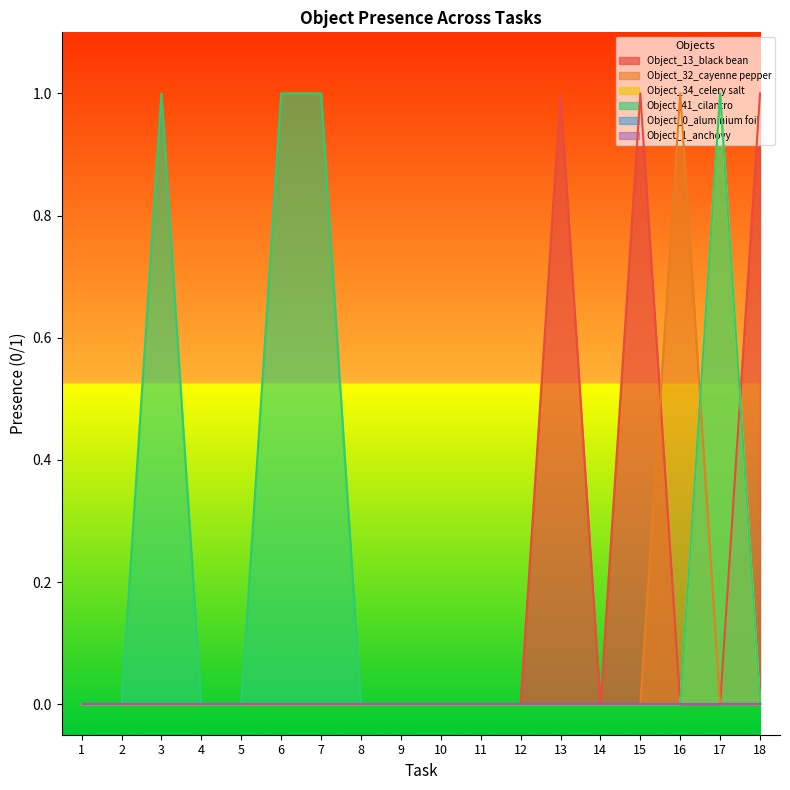

At which category is the sum across all series the highest?

17